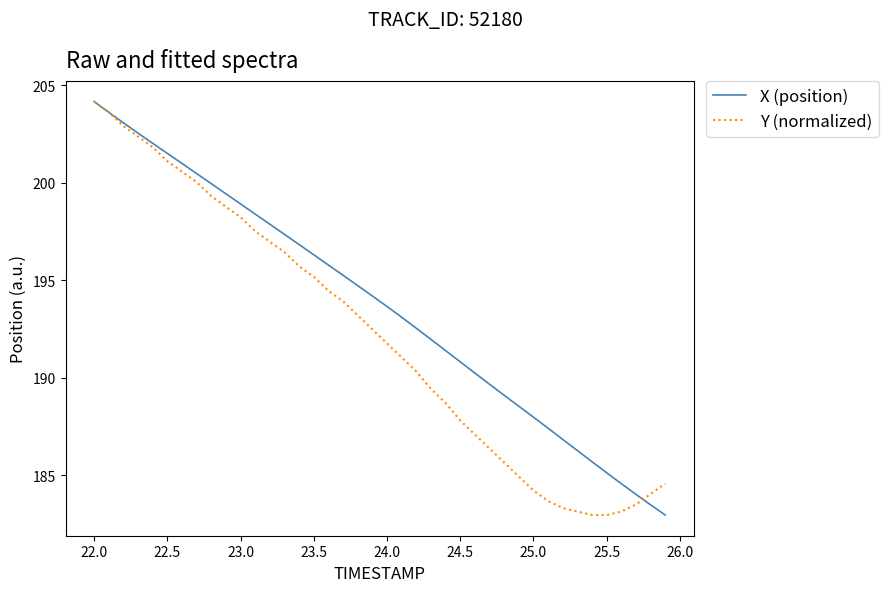

Which series has the largest total across all categories?

X (position)